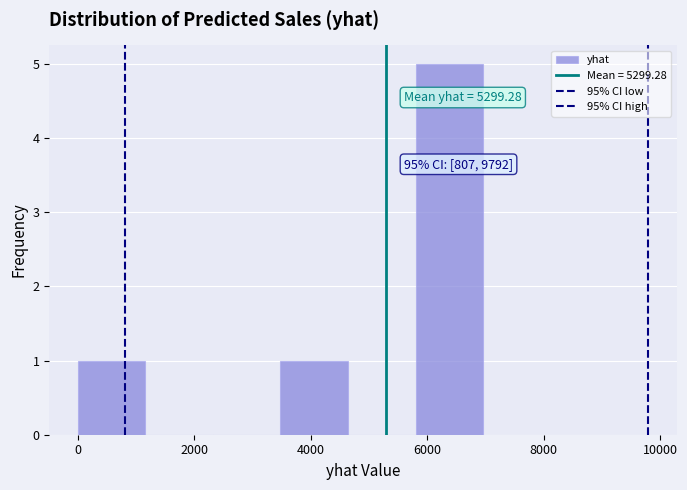

Over which range of the x-axis is the bar tallest?

5800 to 7000